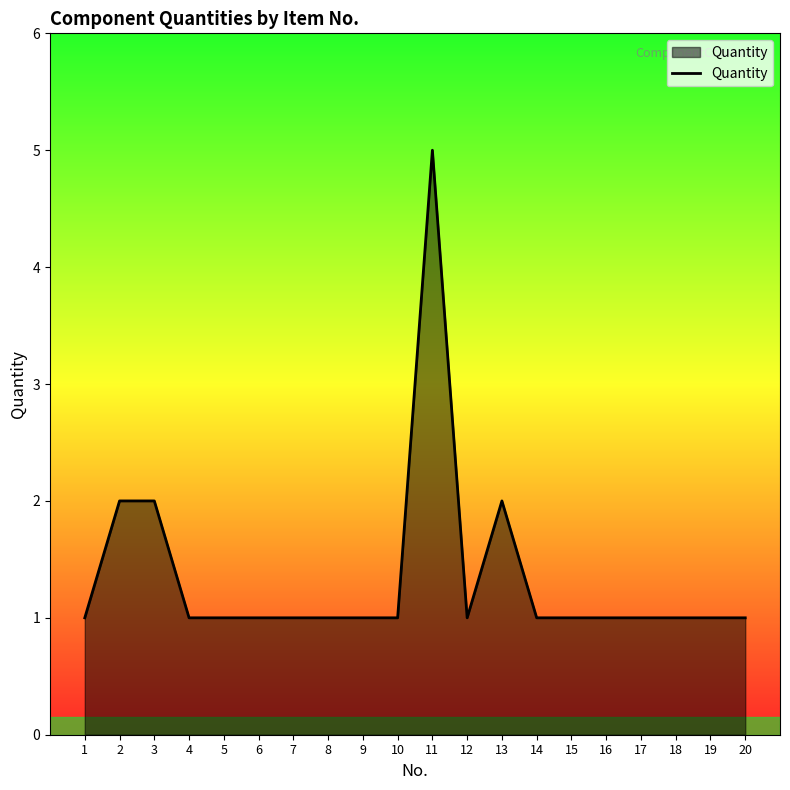

What is the difference between the maximum and minimum values?

4